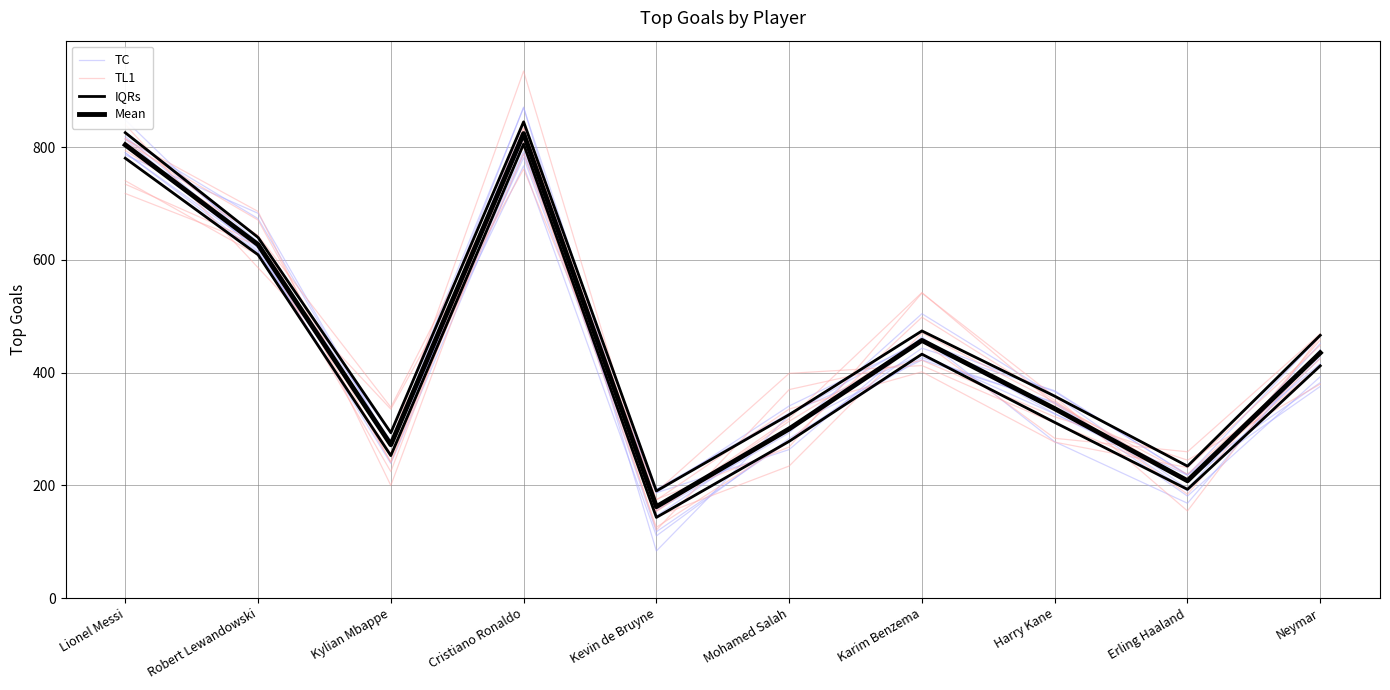

Rank the categories by Mean value from lowest to highest.

Kevin de Bruyne, Erling Haaland, Kylian Mbappe, Mohamed Salah, Harry Kane, Neymar, Karim Benzema, Robert Lewandowski, Lionel Messi, Cristiano Ronaldo